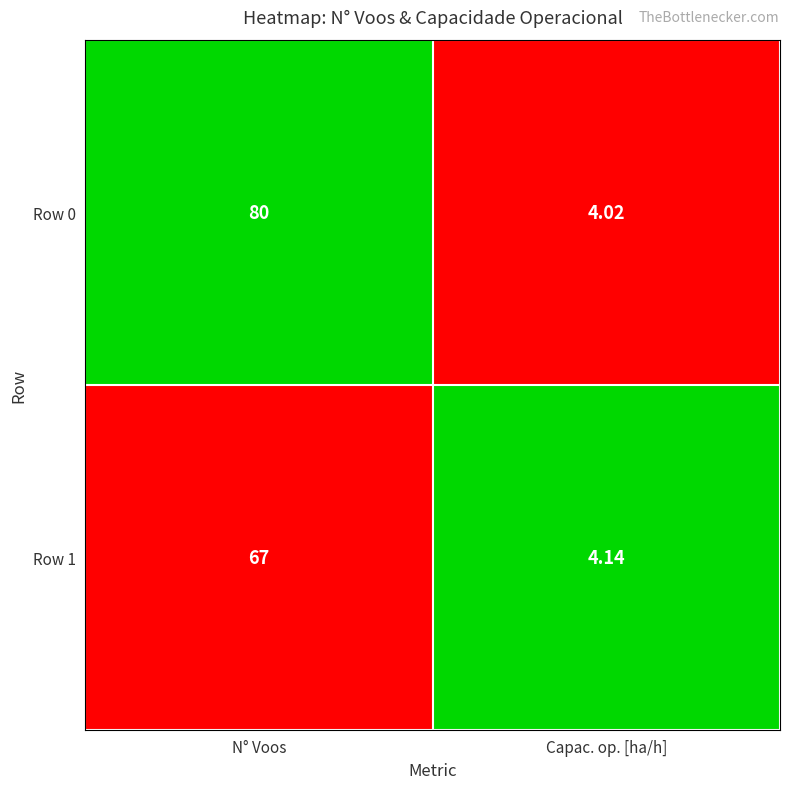

How many series are shown in this chart?

2